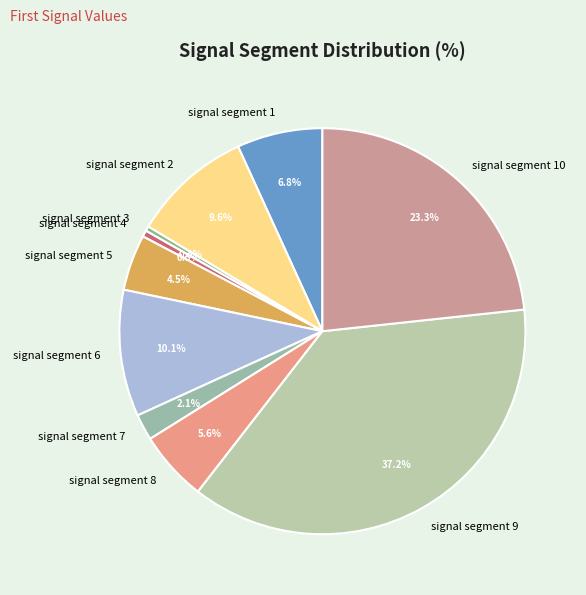

What is the total percentage of signal segment 9 and signal segment 7?

39.3%